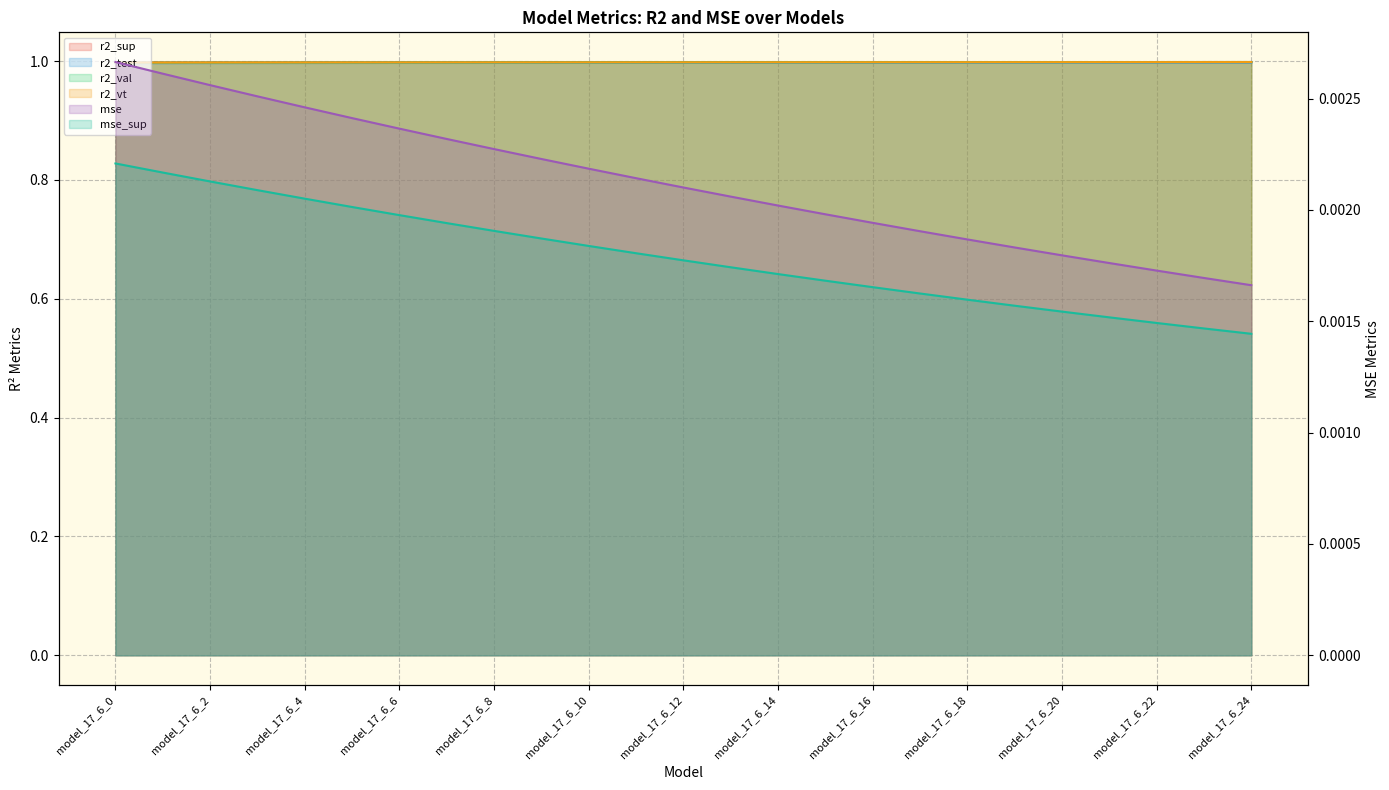

Is it true that r2_test equals 1.6 at model_17_6_15?

False